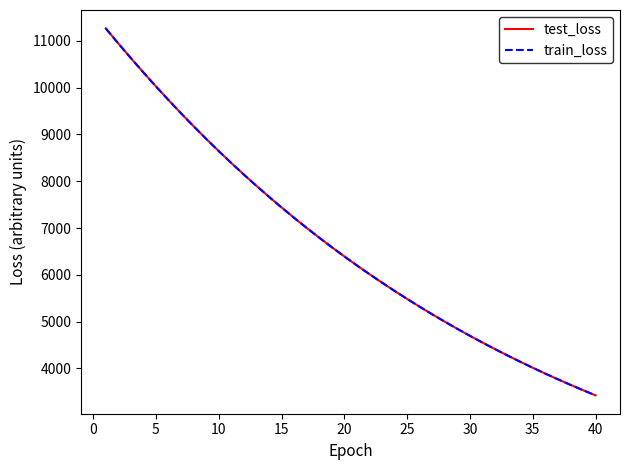

What is the minimum value shown in the chart?

3424.0